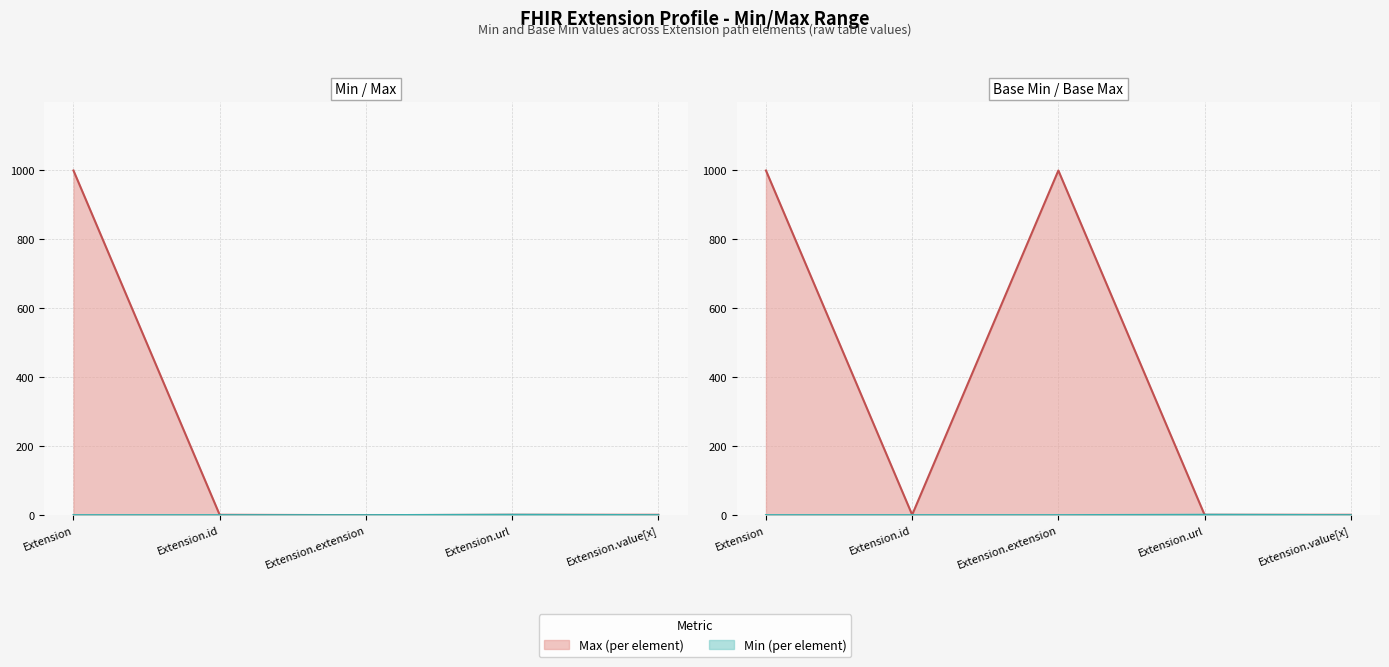

How many lines are shown in the chart?

4